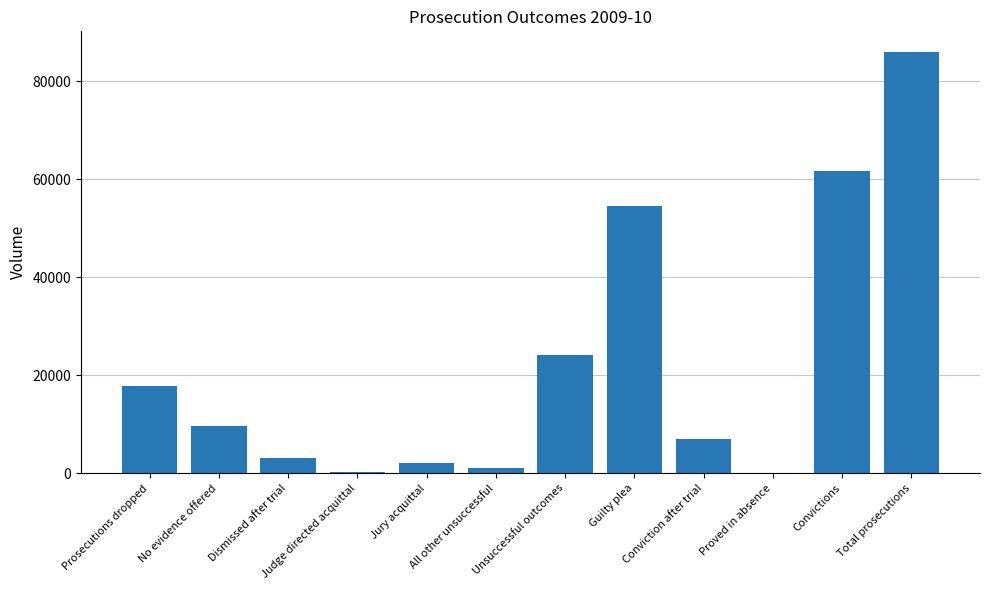

What is the maximum value shown in the chart?

85904